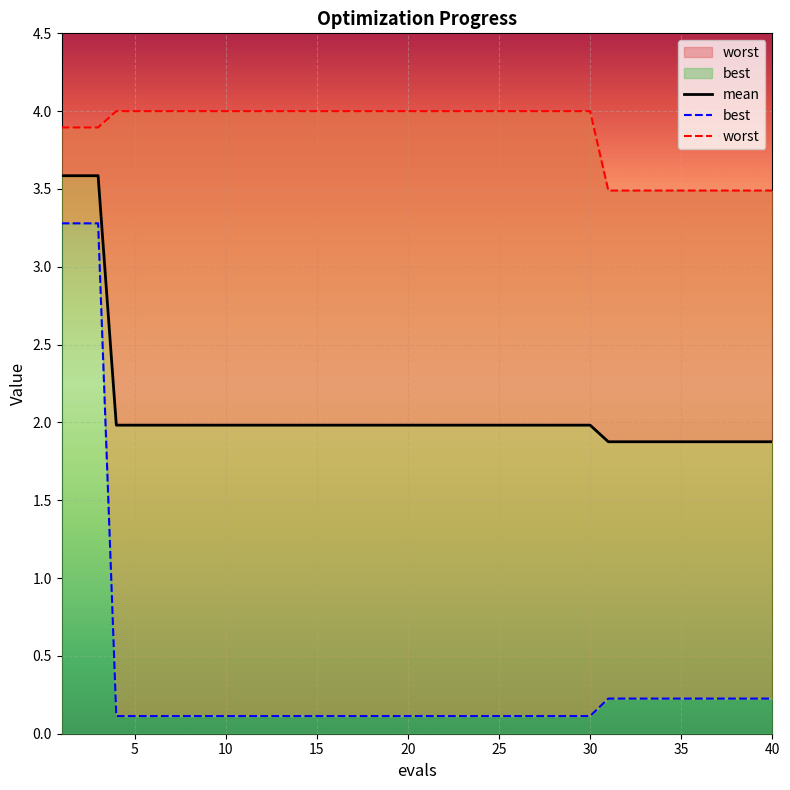

True or false: mean has more than 1 points higher than both neighbors.

False